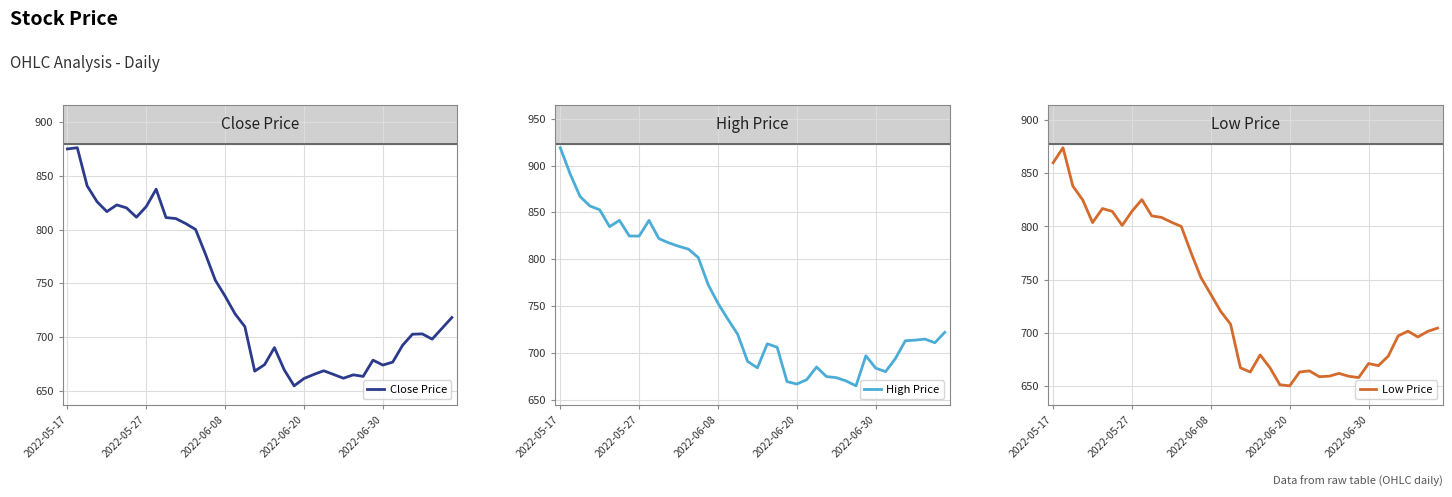

List the series in order of their overall mean, highest first.

High Price, Close Price, Low Price